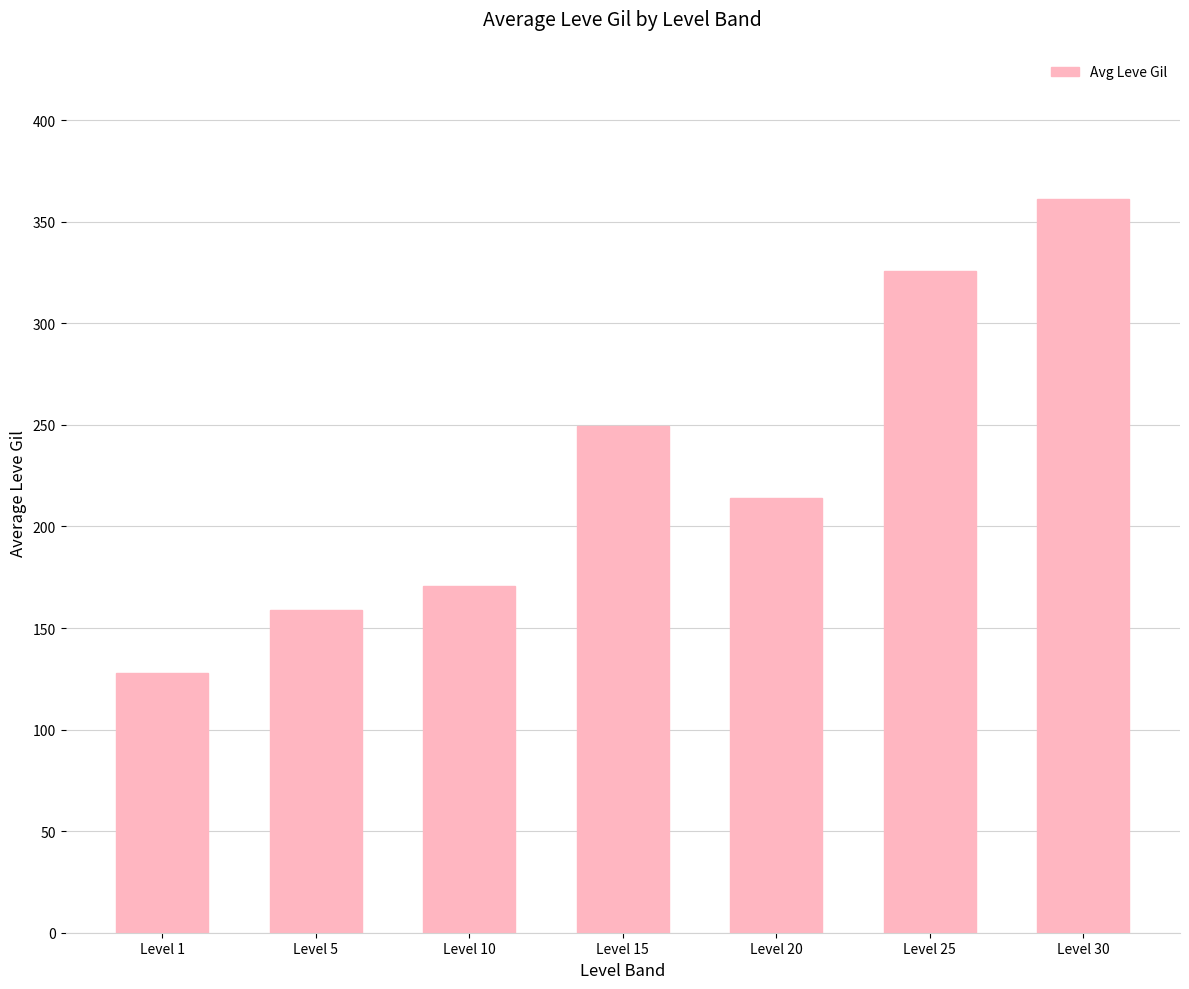

What is the greatest value displayed?

361.0